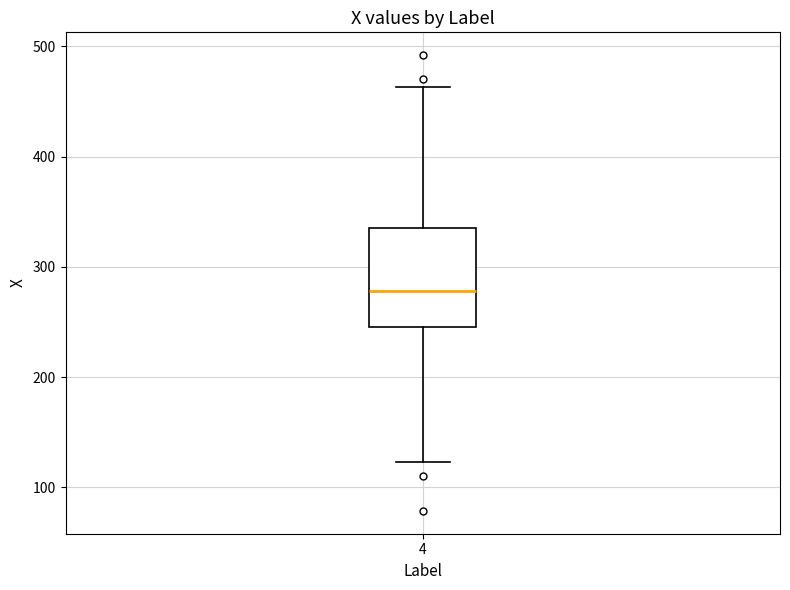

Where does the median line of the box at x = 4 sit on the y-axis? The values are not printed on the chart, so give them approximately, as read against the axis.

280